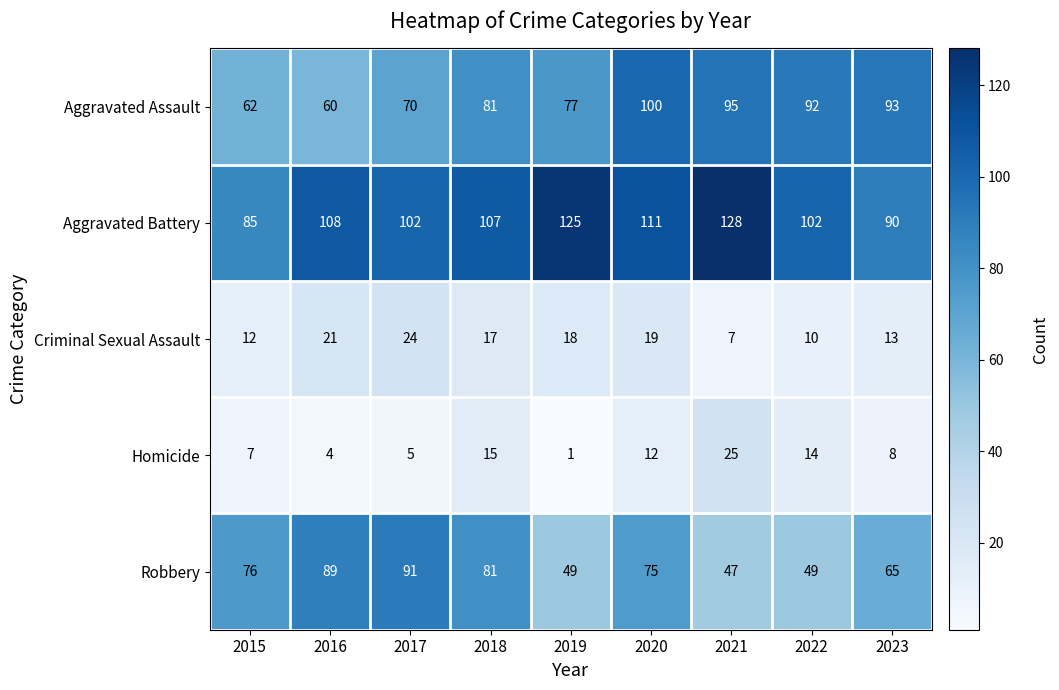

Rank the series at 2022 from highest to lowest value.

Aggravated Battery, Aggravated Assault, Robbery, Homicide, Criminal Sexual Assault